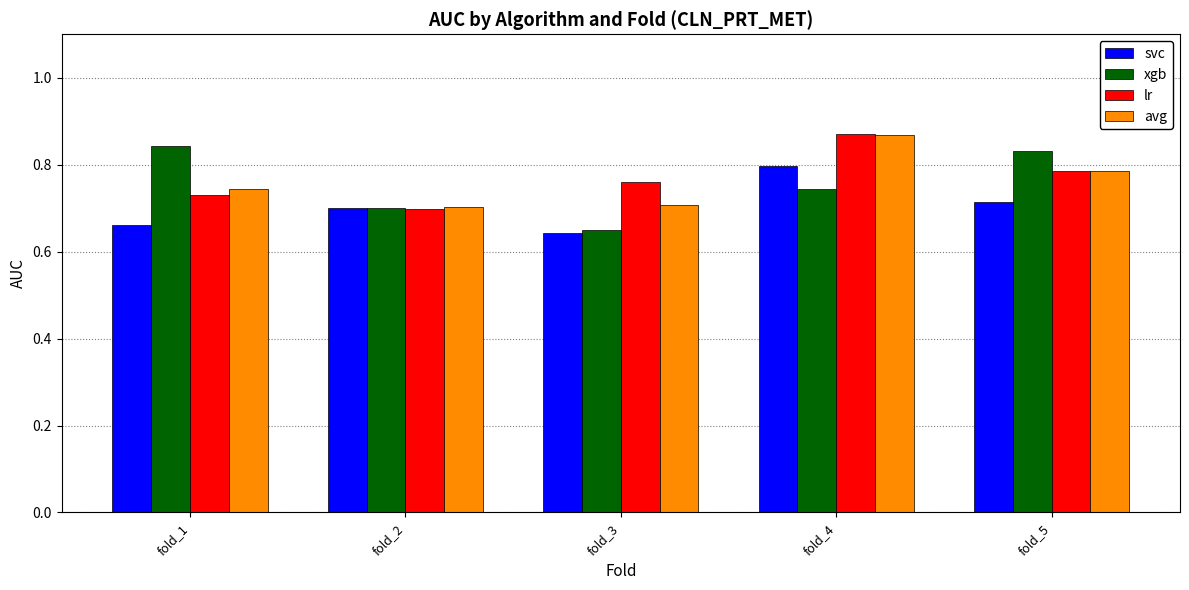

How many lr values are between 0 and 1?

5